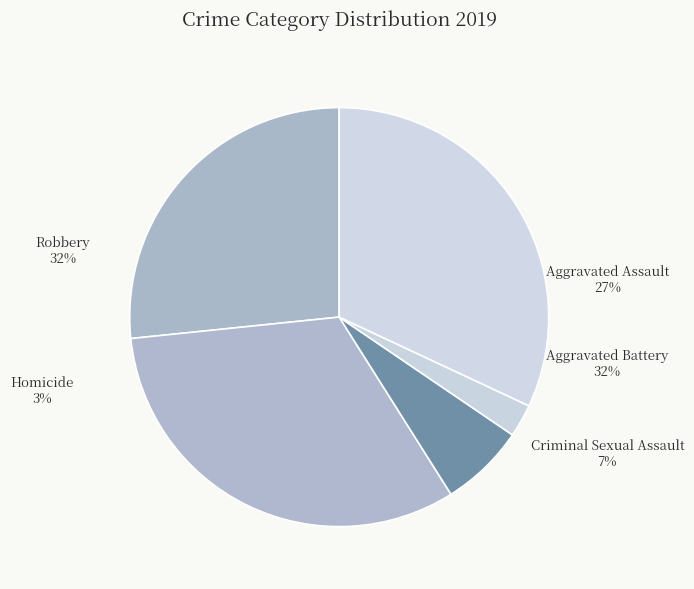

Is there a majority slice in this chart?

No